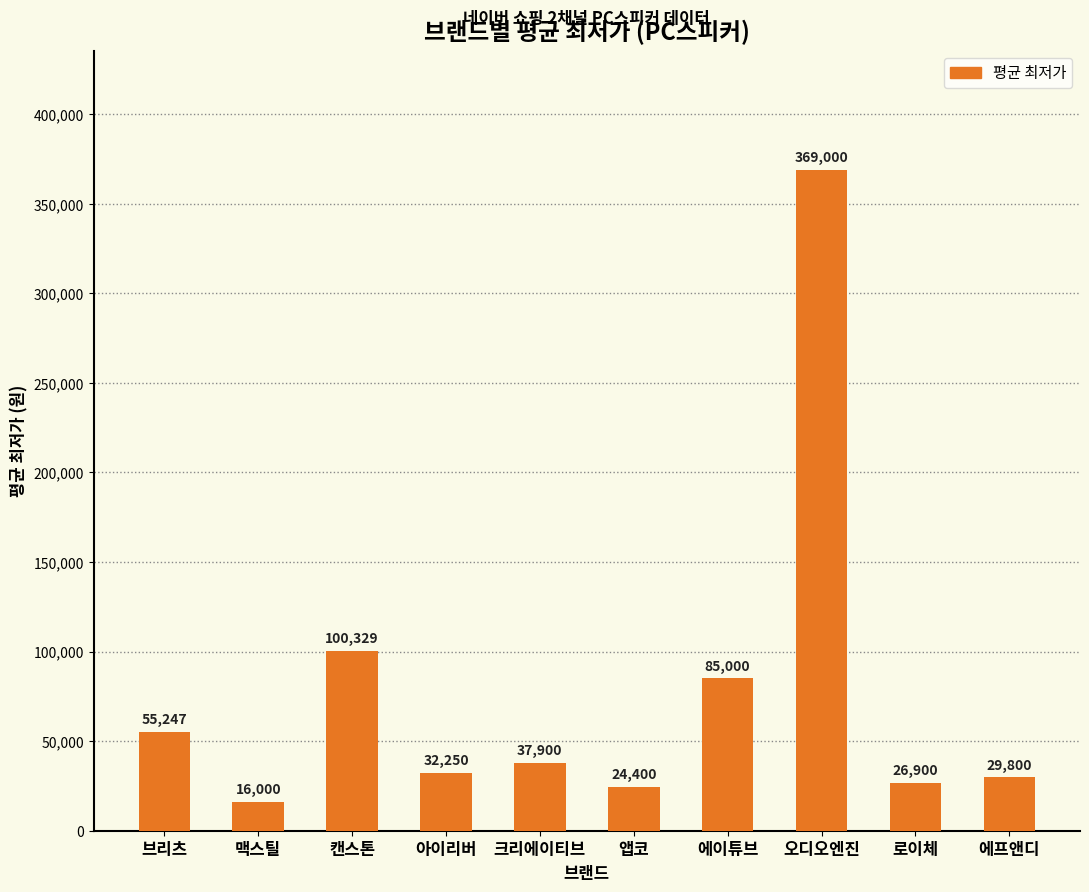

Rank the categories by value from highest to lowest.

오디오엔진, 캔스톤, 에이튜브, 브리츠, 크리에이티브, 아이리버, 에프앤디, 로이체, 앱코, 맥스틸